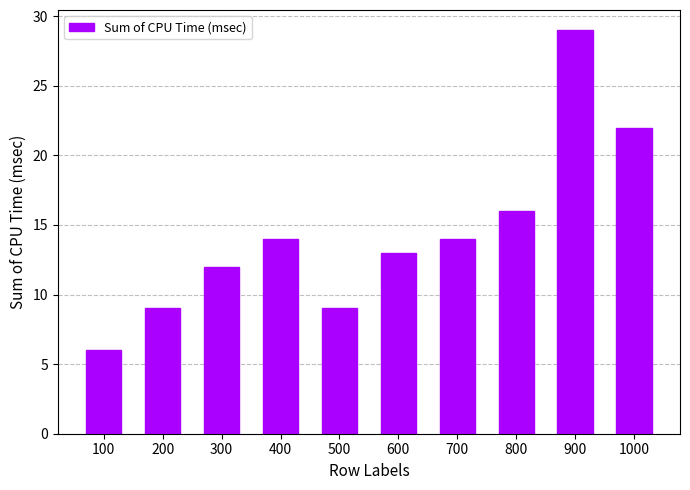

What is the difference between the second highest and second lowest values?

13